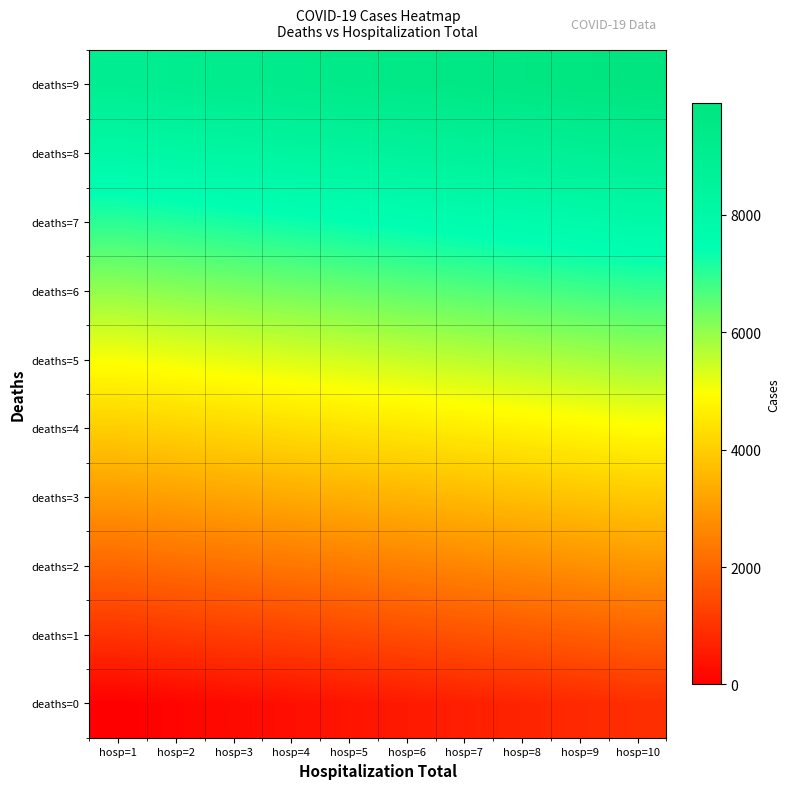

Reading right to left, what are all the values shown in this chart?

deaths=0: hosp=10=900	hosp=9=800	hosp=8=700	hosp=7=600	hosp=6=500	hosp=5=400	hosp=4=300	hosp=3=200	hosp=2=100	hosp=1=0
deaths=1: hosp=10=1900	hosp=9=1800	hosp=8=1700	hosp=7=1600	hosp=6=1500	hosp=5=1400	hosp=4=1300	hosp=3=1200	hosp=2=1100	hosp=1=1000
deaths=2: hosp=10=2900	hosp=9=2800	hosp=8=2700	hosp=7=2600	hosp=6=2500	hosp=5=2400	hosp=4=2300	hosp=3=2200	hosp=2=2100	hosp=1=2000
deaths=3: hosp=10=3900	hosp=9=3800	hosp=8=3700	hosp=7=3600	hosp=6=3500	hosp=5=3400	hosp=4=3300	hosp=3=3200	hosp=2=3100	hosp=1=3000
deaths=4: hosp=10=4900	hosp=9=4800	hosp=8=4700	hosp=7=4600	hosp=6=4500	hosp=5=4400	hosp=4=4300	hosp=3=4200	hosp=2=4100	hosp=1=4000
deaths=5: hosp=10=5900	hosp=9=5800	hosp=8=5700	hosp=7=5600	hosp=6=5500	hosp=5=5400	hosp=4=5300	hosp=3=5200	hosp=2=5100	hosp=1=5000
deaths=6: hosp=10=6900	hosp=9=6800	hosp=8=6700	hosp=7=6600	hosp=6=6500	hosp=5=6400	hosp=4=6300	hosp=3=6200	hosp=2=6100	hosp=1=6000
deaths=7: hosp=10=7900	hosp=9=7800	hosp=8=7700	hosp=7=7600	hosp=6=7500	hosp=5=7400	hosp=4=7300	hosp=3=7200	hosp=2=7100	hosp=1=7000
deaths=8: hosp=10=8900	hosp=9=8800	hosp=8=8700	hosp=7=8600	hosp=6=8500	hosp=5=8400	hosp=4=8300	hosp=3=8200	hosp=2=8100	hosp=1=8000
deaths=9: hosp=10=9900	hosp=9=9800	hosp=8=9700	hosp=7=9600	hosp=6=9500	hosp=5=9400	hosp=4=9300	hosp=3=9200	hosp=2=9100	hosp=1=9000